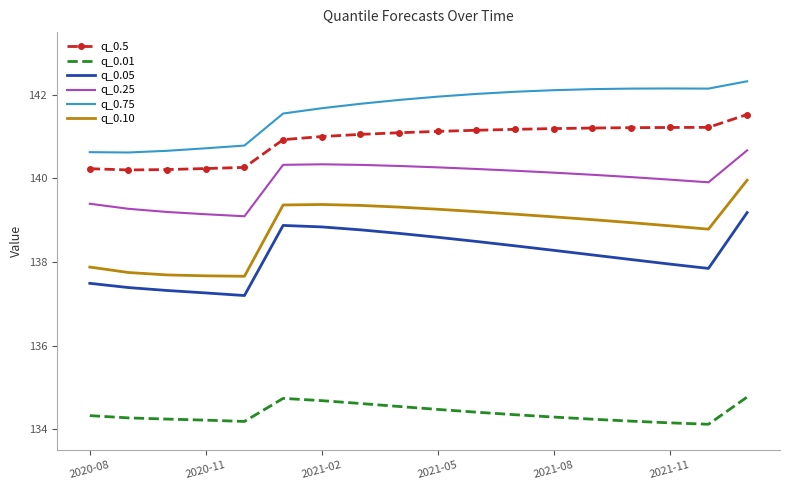

True or false: q_0.25 and q_0.05 cross at least once.

False